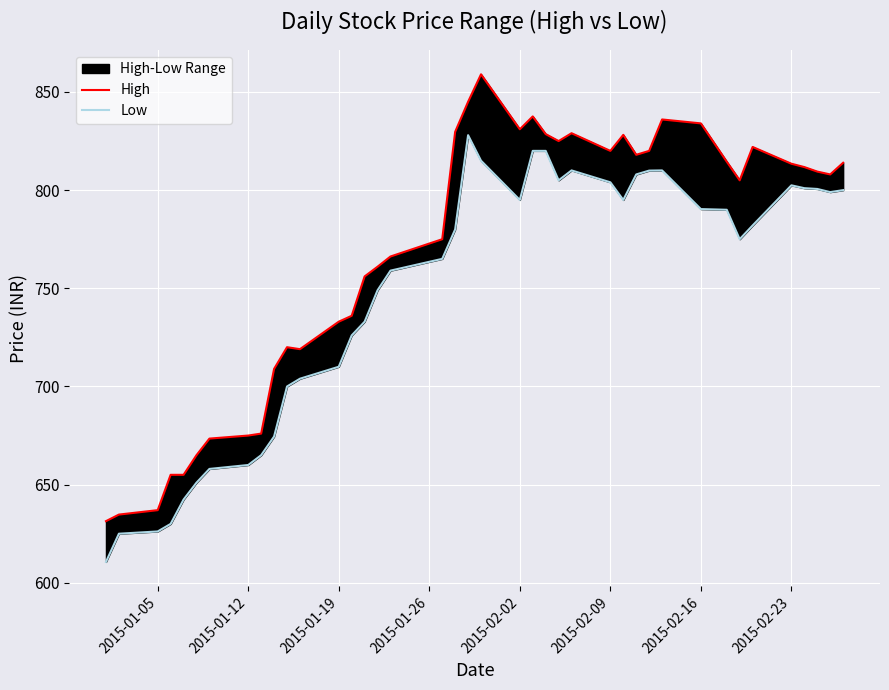

What is the value of the Low point at the 26th from the left?

810.0